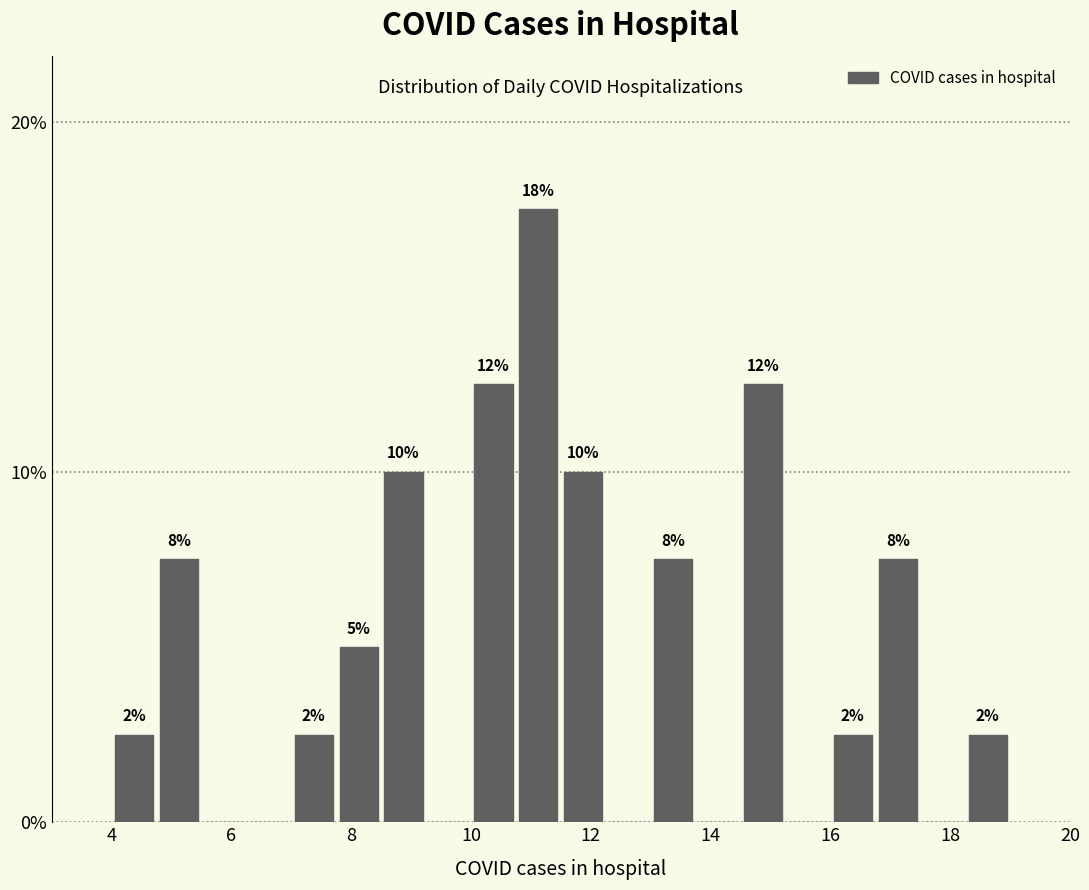

Around what value on the x-axis is the tallest bar? Give the approximate position of its centre, as read against the axis.

11.2